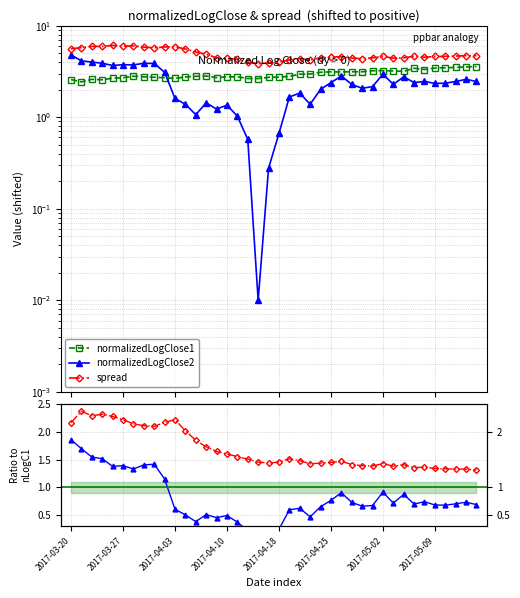

True or false: spread has a value of 0.4 at 26.

False